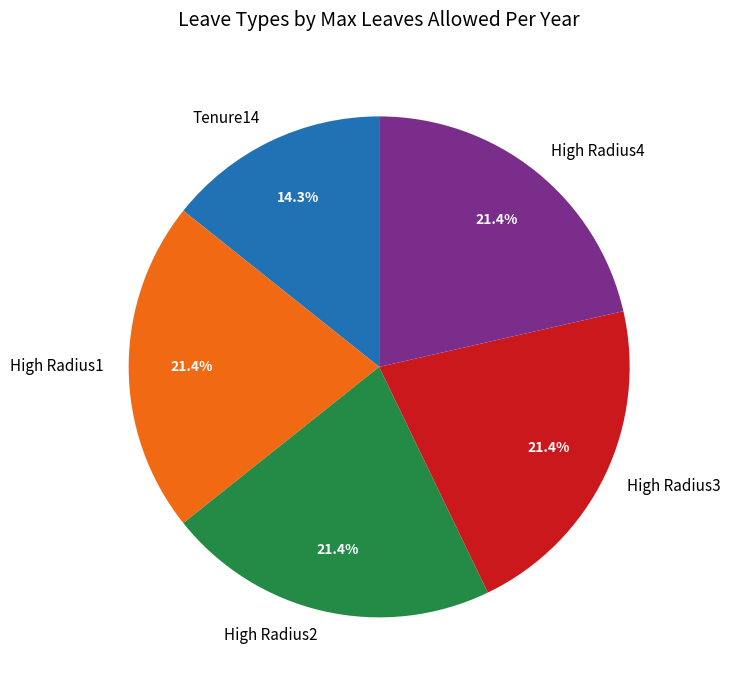

How many slices are in this pie chart?

5